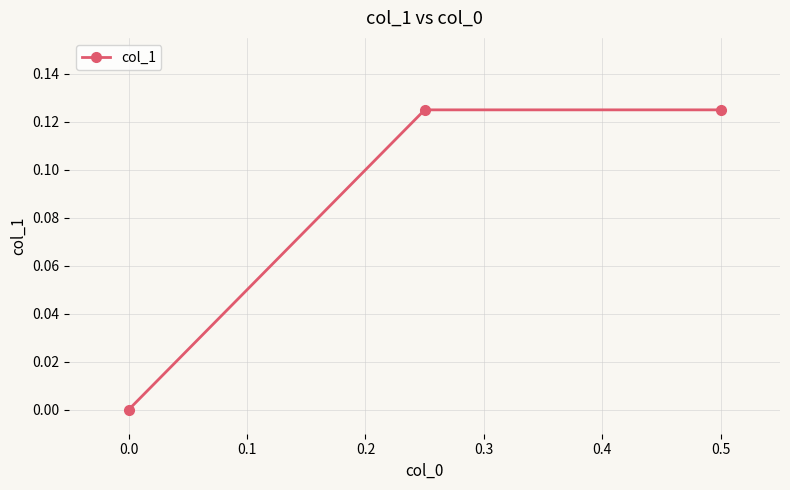

Between 0.5 and 0.0, which is larger?

0.5